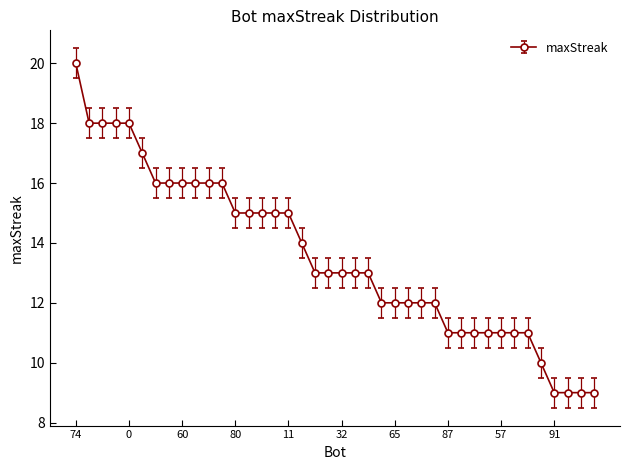

What is the minimum value shown in the chart?

9